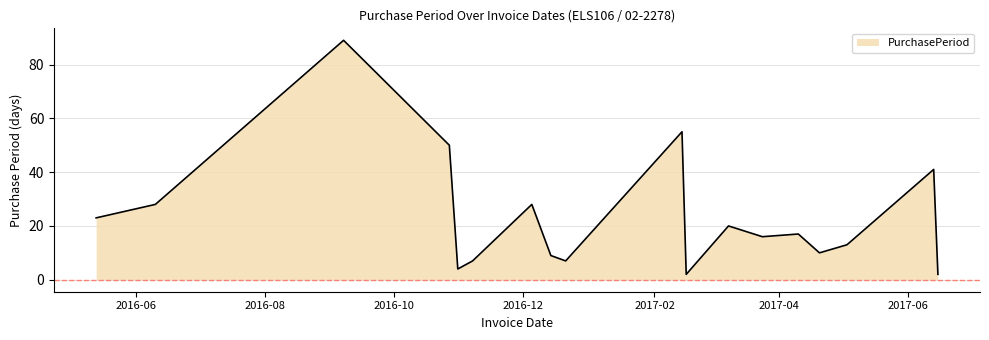

What is the maximum value shown in the chart?

89